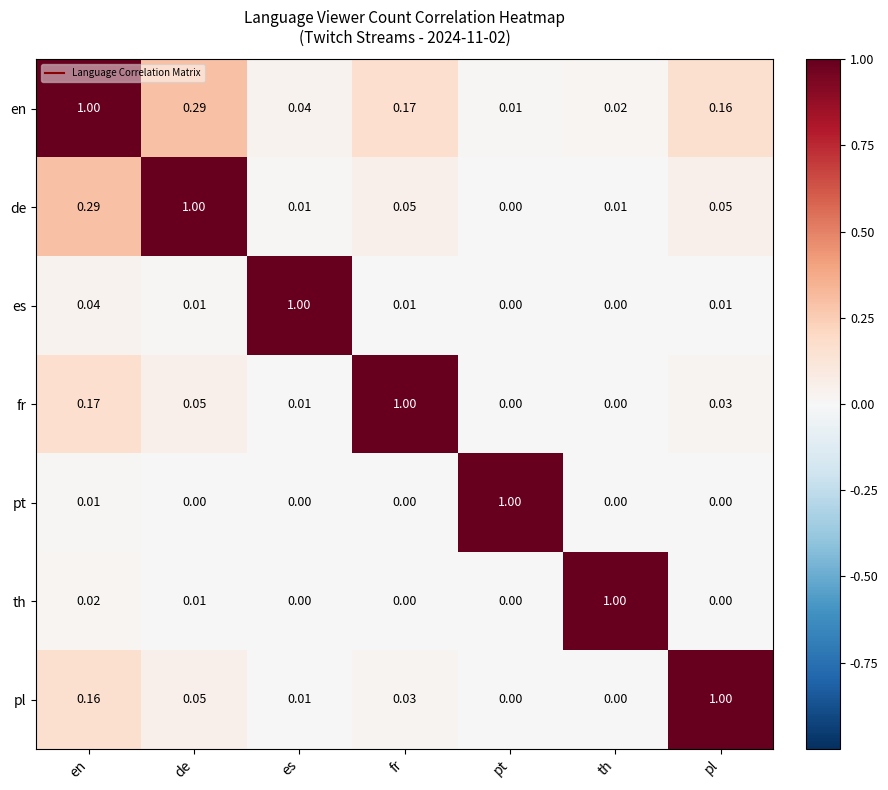

Rank the categories by en value from lowest to highest.

pt, th, es, pl, fr, de, en